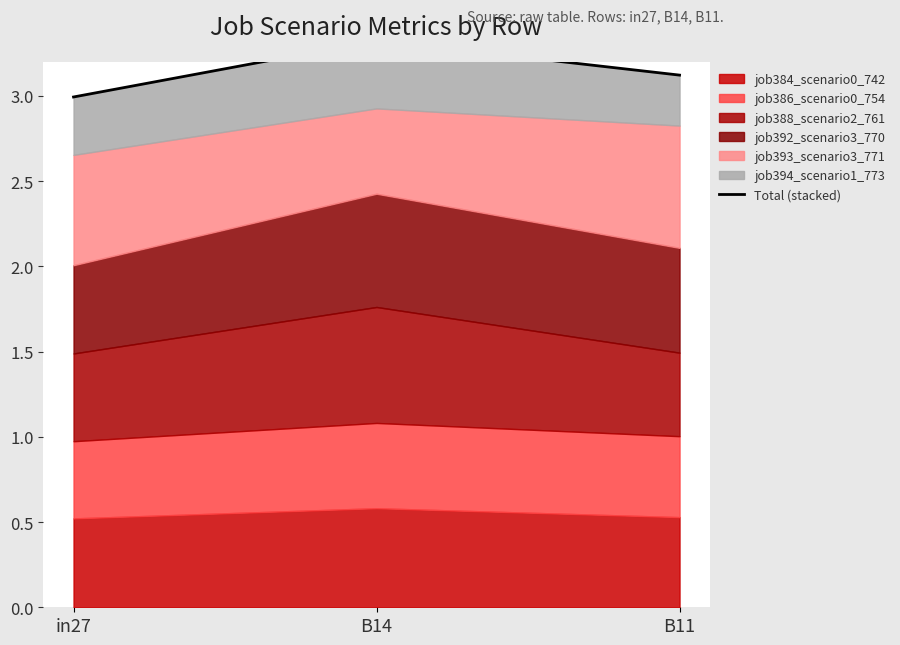

Reading left to right, what are all the values shown in this chart?

3.0	3.3	3.1